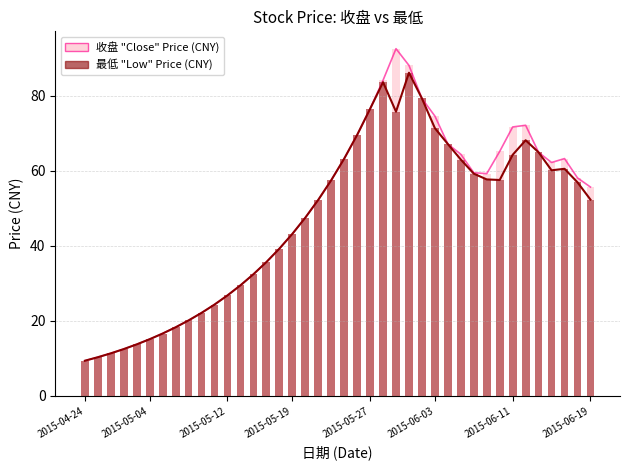

What is the minimum value for 收盘 (Close Price)?

9.4